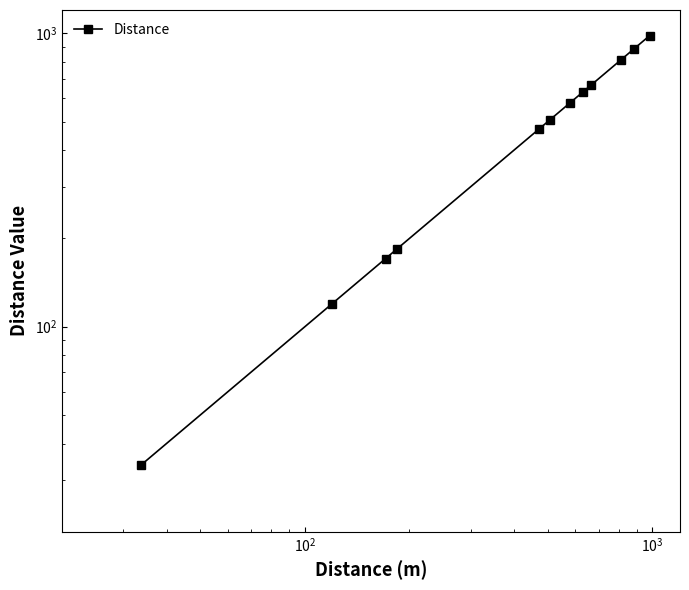

What is the sum of all values?

6041.6